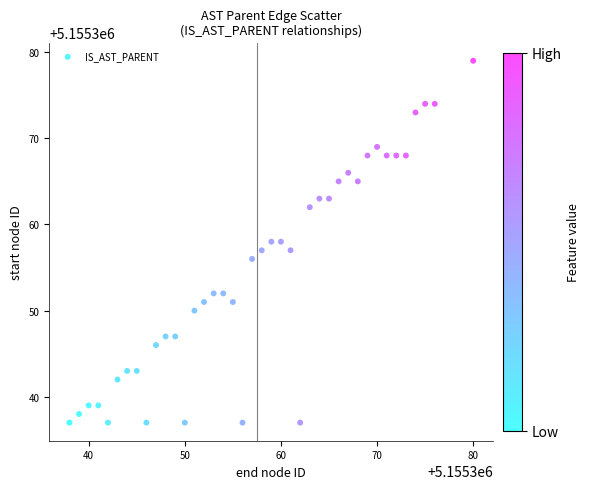

What is the range of X values (max minus min)?

42